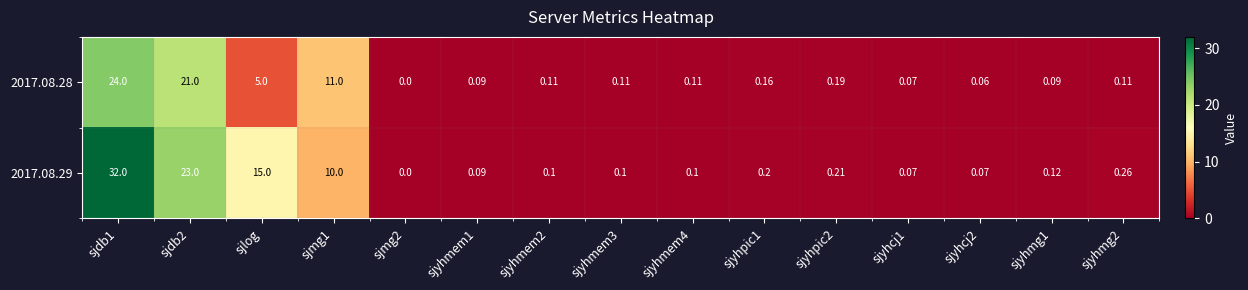

Reading left to right, transcribe all the data shown in this chart.

2017.08.28: sjdb1=24.0	sjdb2=21.0	sjlog=5.0	sjmg1=11.0	sjmg2=0.0	sjyhmem1=0.1	sjyhmem2=0.1	sjyhmem3=0.1	sjyhmem4=0.1	sjyhpic1=0.2	sjyhpic2=0.2	sjyhcj1=0.1	sjyhcj2=0.1	sjyhmg1=0.1	sjyhmg2=0.1
2017.08.29: sjdb1=32.0	sjdb2=23.0	sjlog=15.0	sjmg1=10.0	sjmg2=0.0	sjyhmem1=0.1	sjyhmem2=0.1	sjyhmem3=0.1	sjyhmem4=0.1	sjyhpic1=0.2	sjyhpic2=0.2	sjyhcj1=0.1	sjyhcj2=0.1	sjyhmg1=0.1	sjyhmg2=0.3